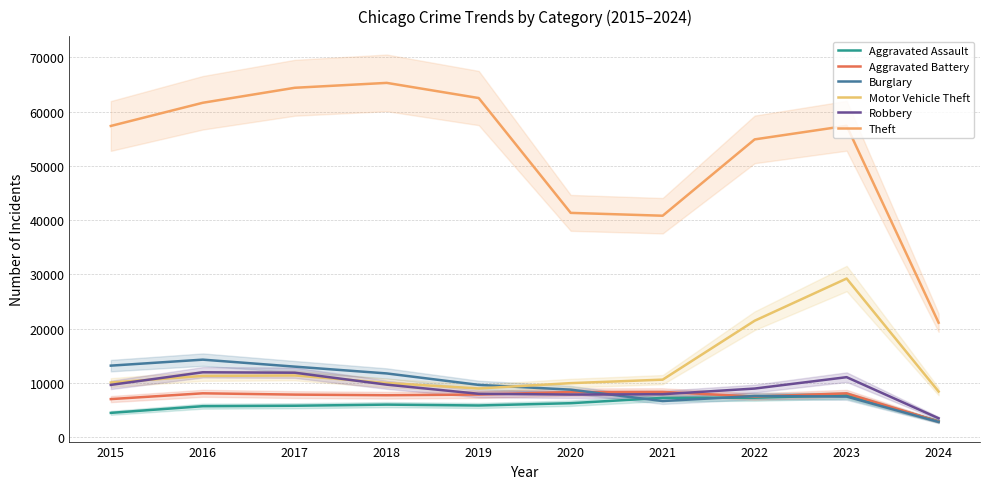

At which category is the sum across all series the highest?

2023